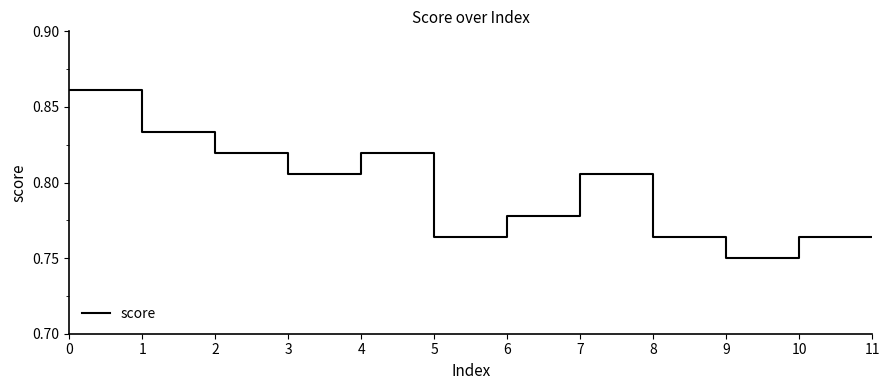

What is the sum of the values at 5 and 2?

1.6